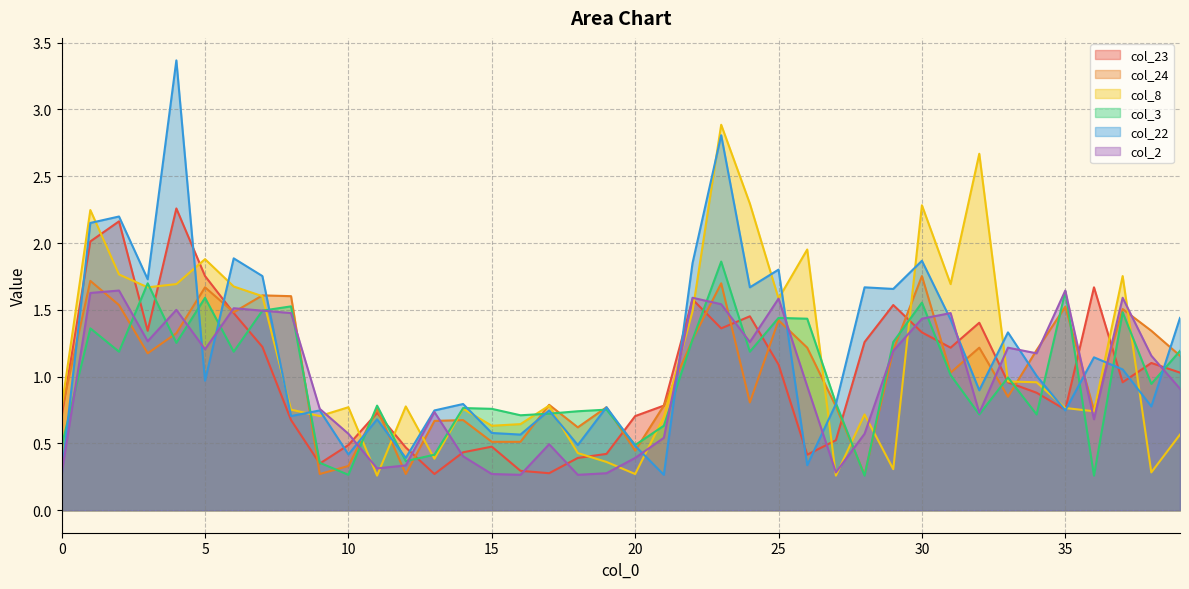

How many interior local peaks does the col_24 series have?

13